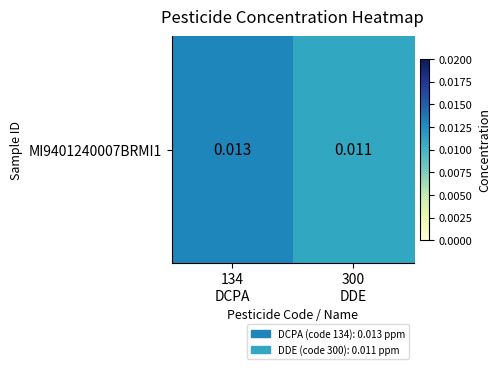

True or false: the data shows 0.0 at 300
DDE.

False